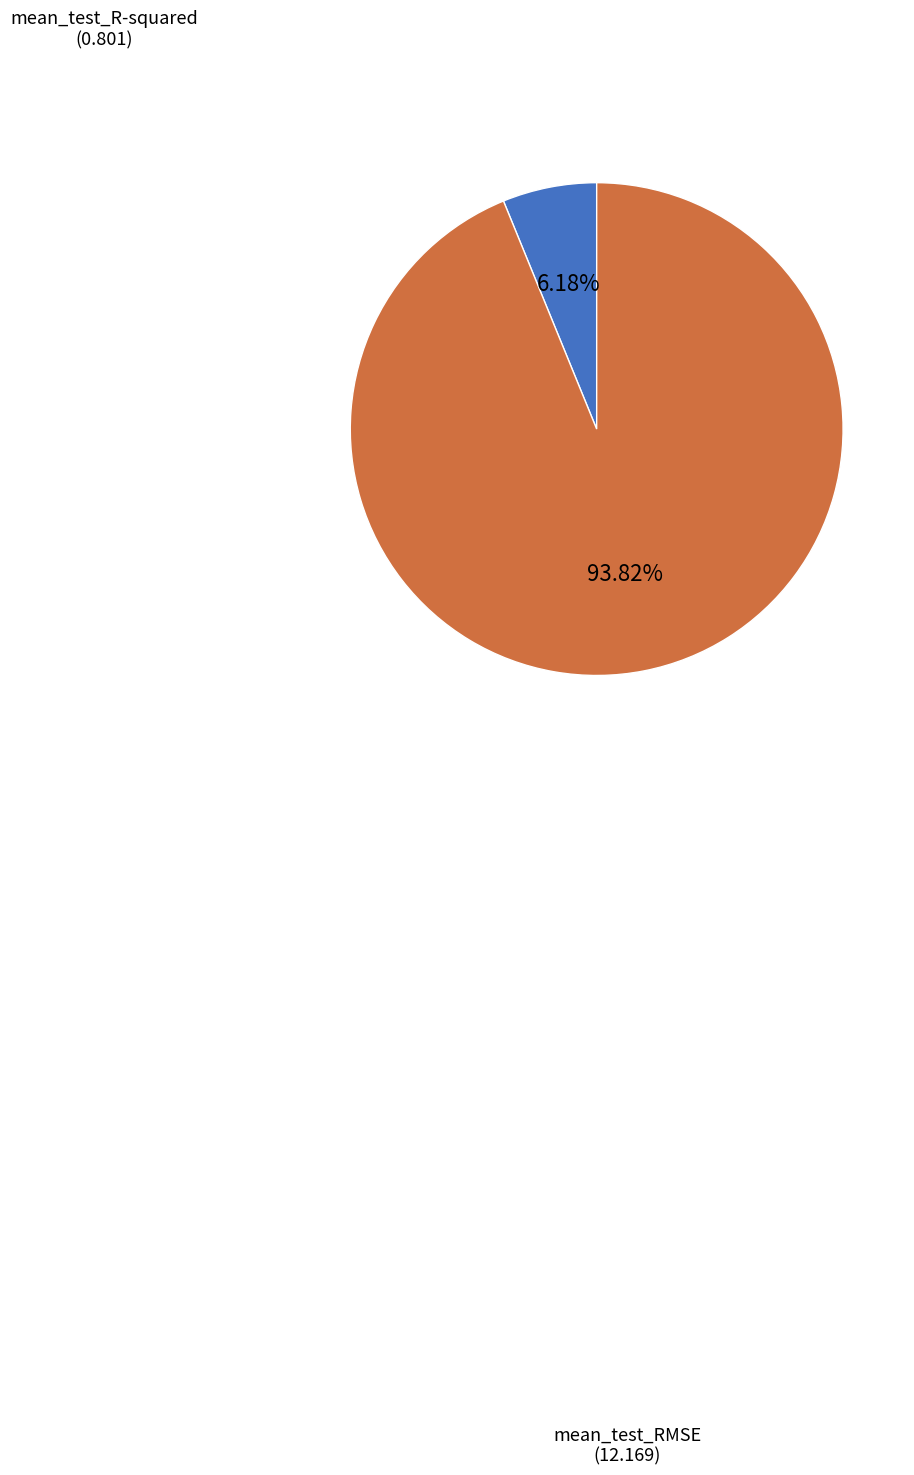

To the nearest percent, what percentage of the pie is mean_test_R-squared?

6%